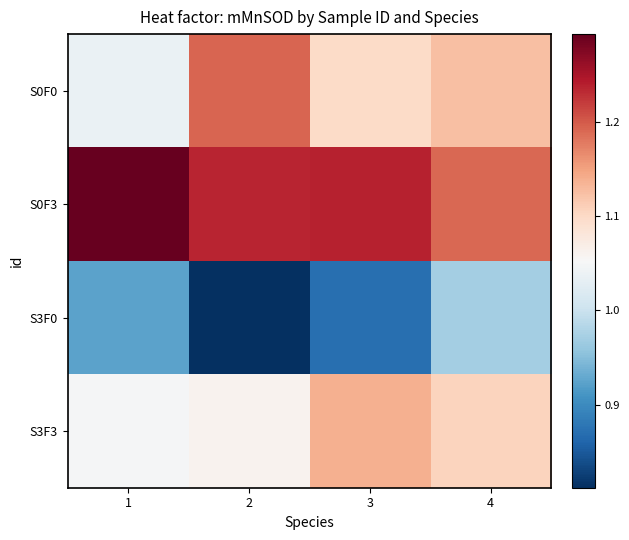

Reading right to left, transcribe all the data shown in this chart.

S0F0: 4=1.1	3=1.1	2=1.2	1=1.0
S0F3: 4=1.2	3=1.2	2=1.2	1=1.3
S3F0: 4=1.0	3=0.9	2=0.8	1=0.9
S3F3: 4=1.1	3=1.1	2=1.1	1=1.1